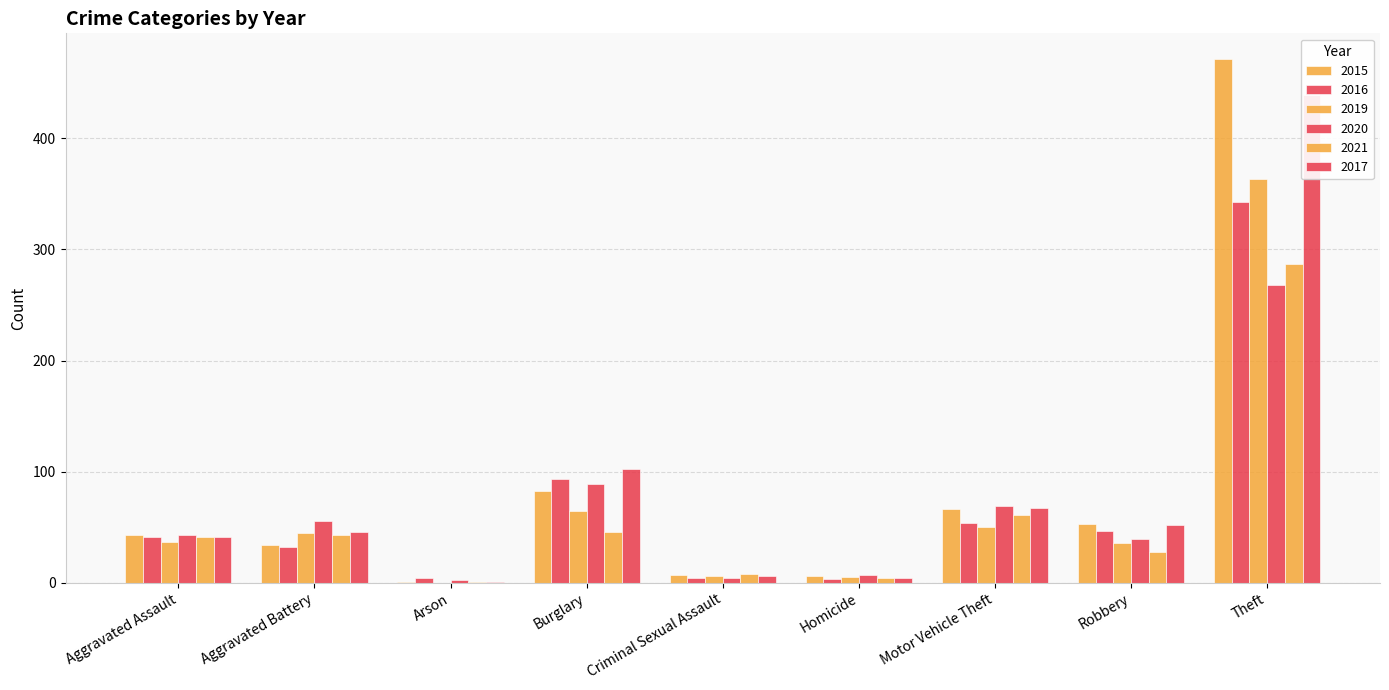

Where does the 2017 series first go above 46?

Burglary